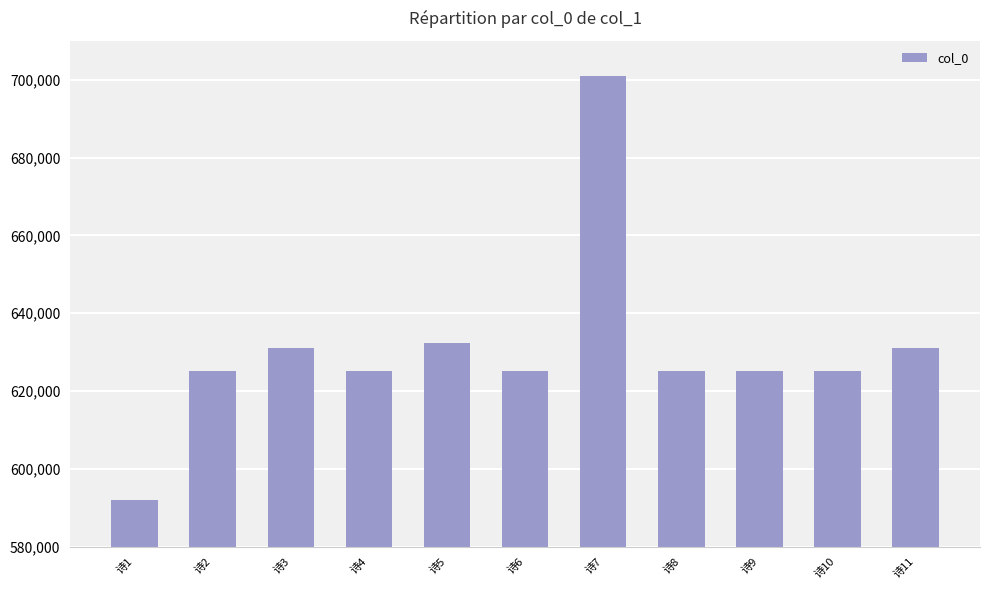

What is the change in value from 诗9 to 诗10?

-18